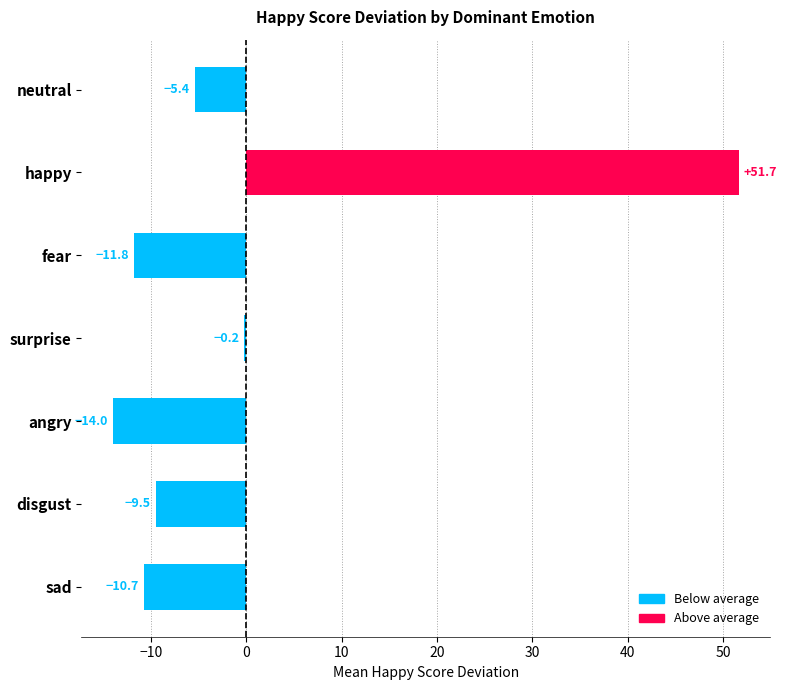

Which category has the highest value across all series?

happy